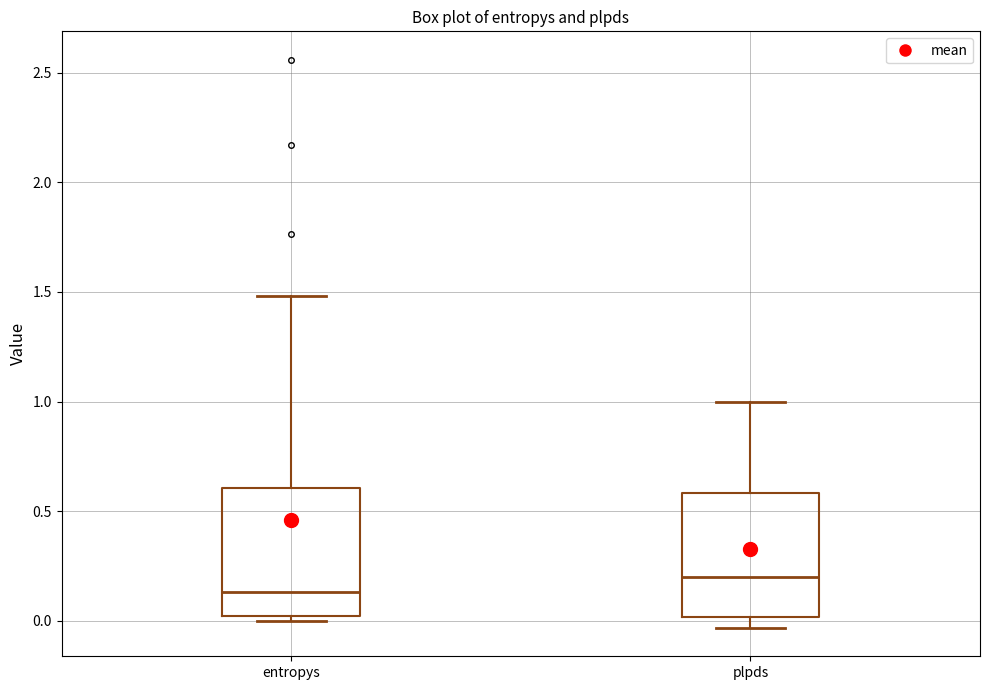

Reading left to right, transcribe this box plot: for each box, give where its median line is, the range the box spans, and where its two whiskers end, as read against the y-axis. The values are not printed on the chart, so give them approximately, as read against the axis.

entropys: median 0.15, box 0.00 to 0.60, whiskers 0.00 (just below the box's lower edge) to 1.50
plpds: median 0.20, box 0.00 to 0.60, whiskers -0.05 to 1.00